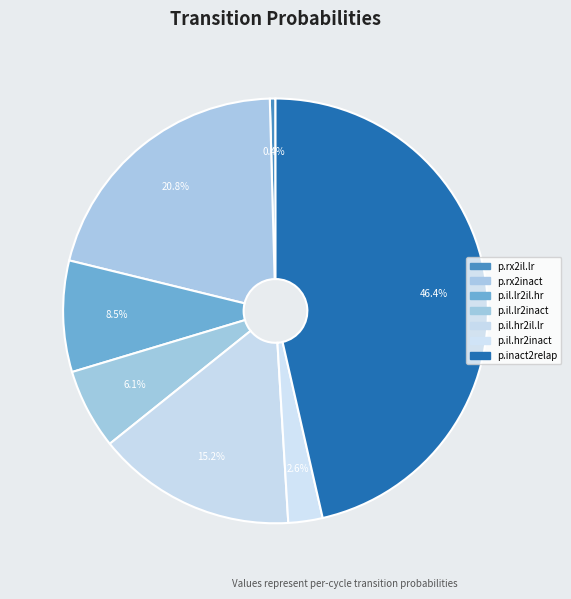

How many slices are in this pie chart?

7